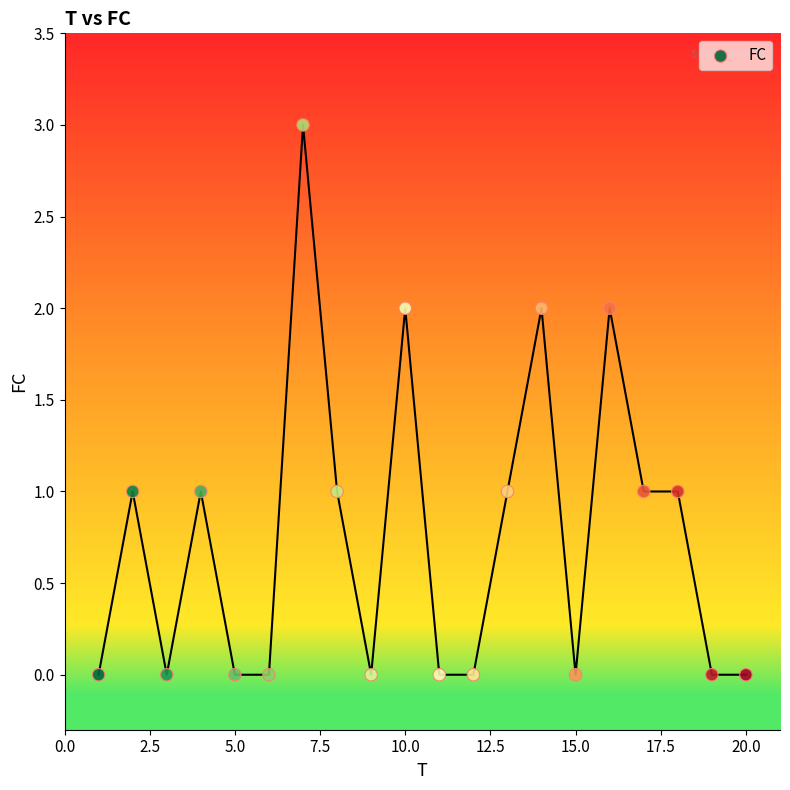

What is the range of X values (max minus min)?

19